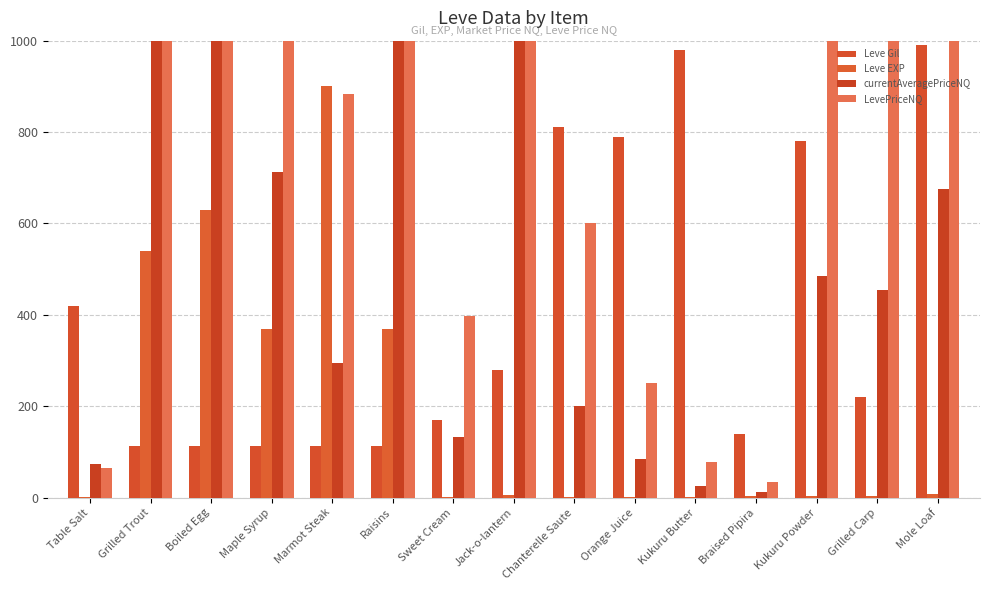

Is it true that Leve Gil equals 116.4 at Sweet Cream?

False